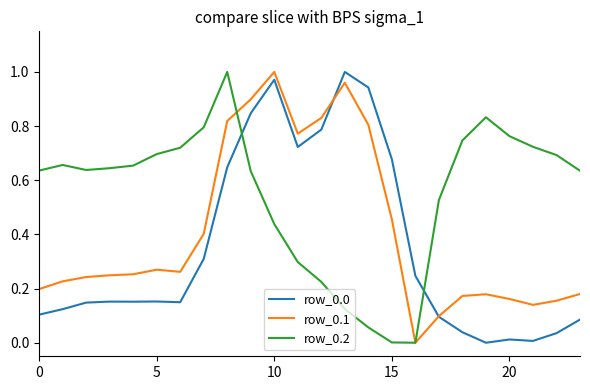

True or false: row_0.2 and row_0.0 cross at least once.

True